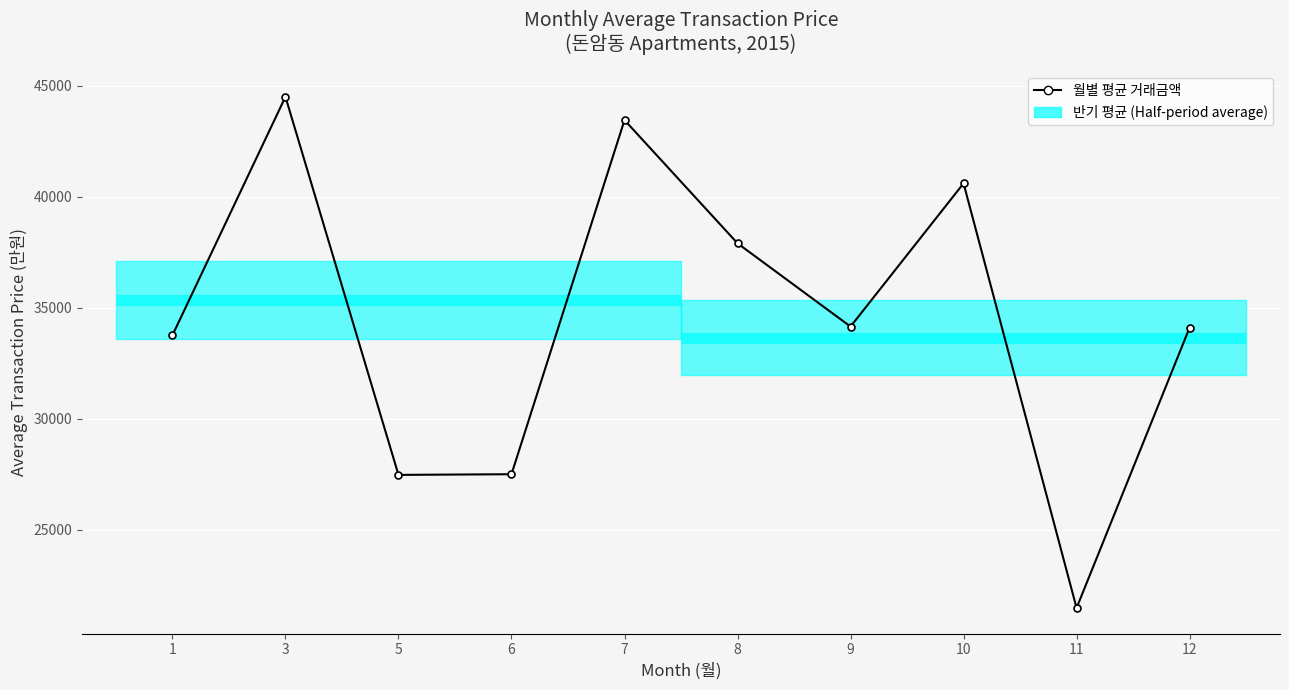

What is the value of the 3rd point from the left?

27470.0